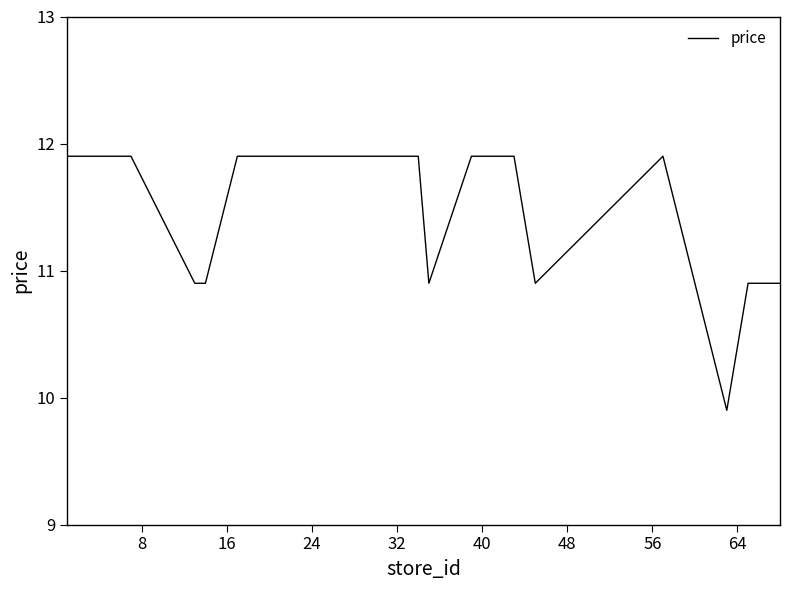

What is the smallest value displayed?

9.9